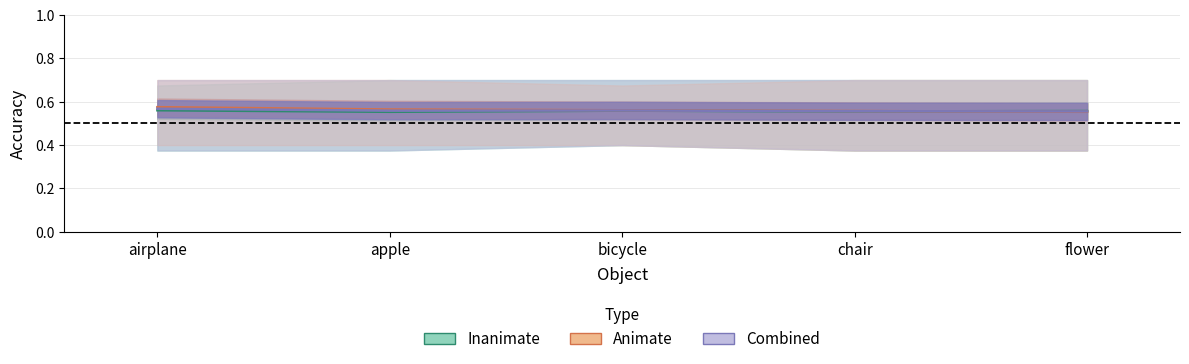

Which series has the largest total across all categories?

Animate